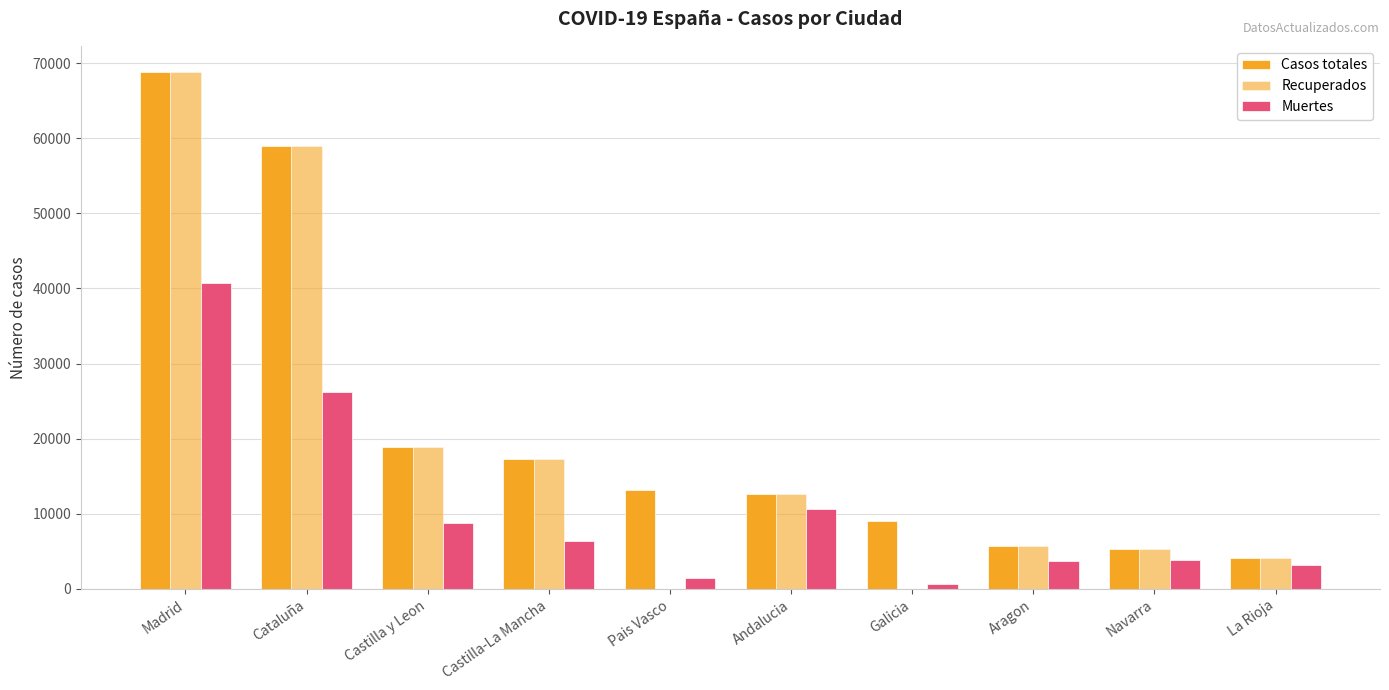

How many groups of bars are there?

10